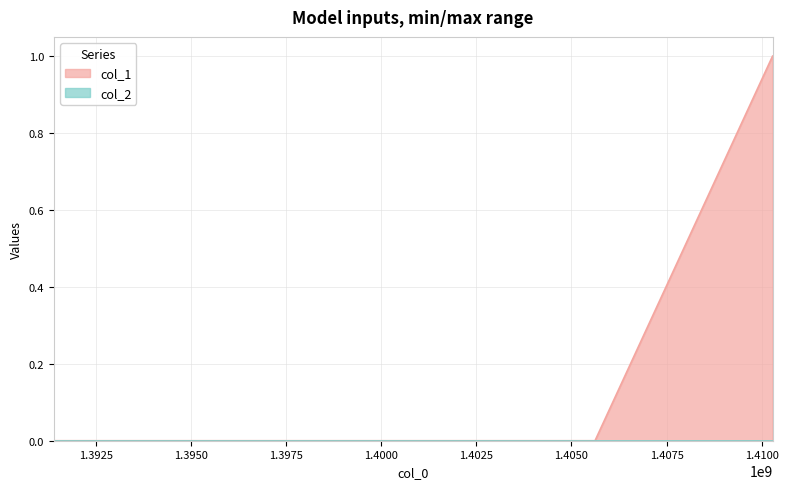

True or false: the data shows 1 at 1410289920.

False